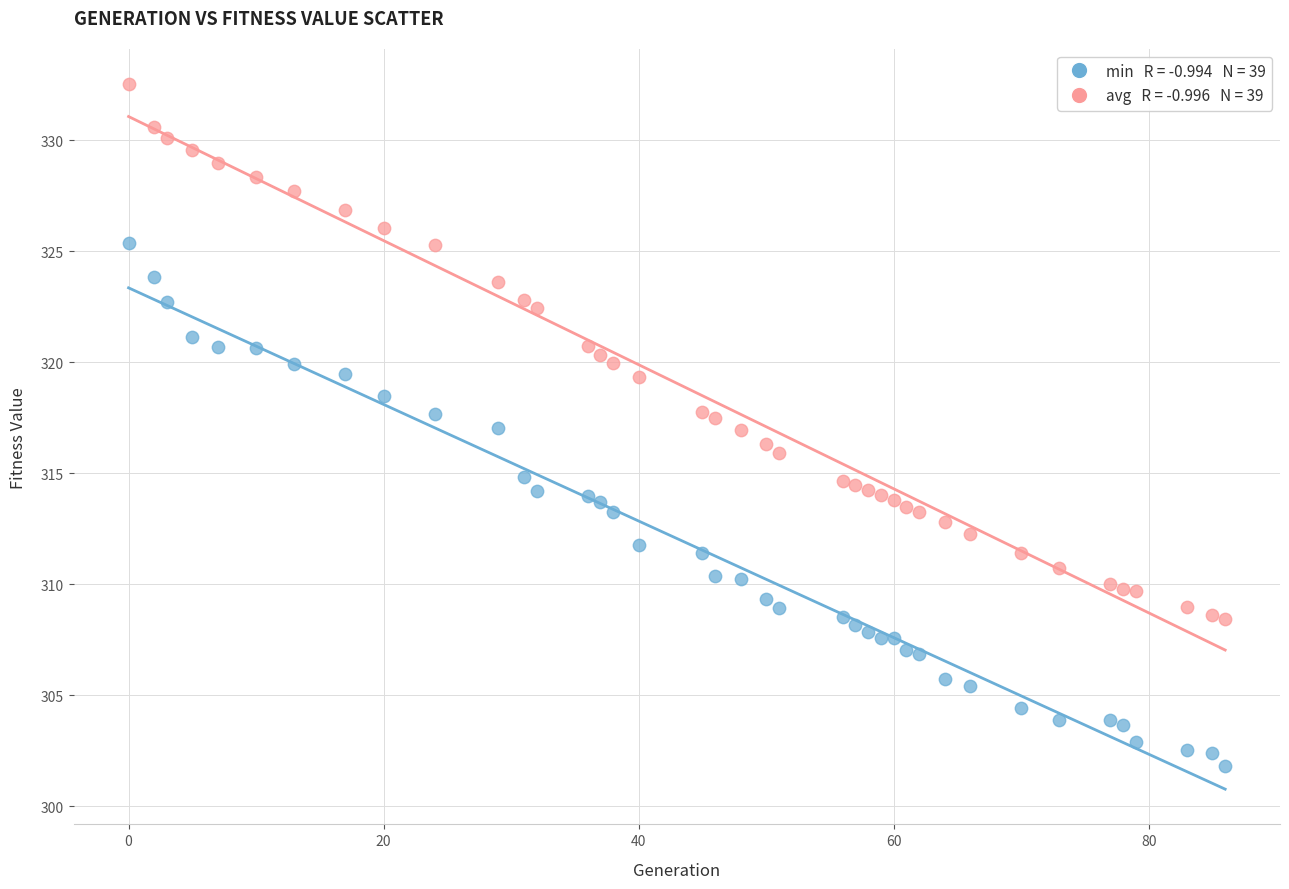

Across all data points, what is the range of Y values (max minus min)?

30.7